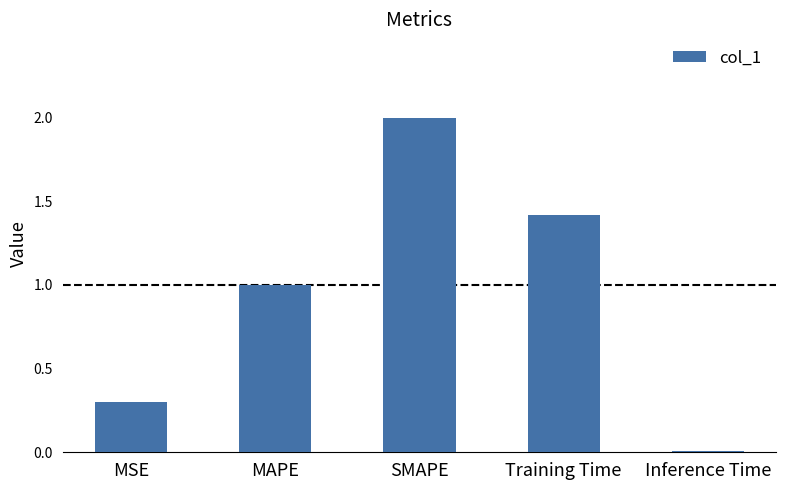

Where is the data nearest to the value 1?

MAPE